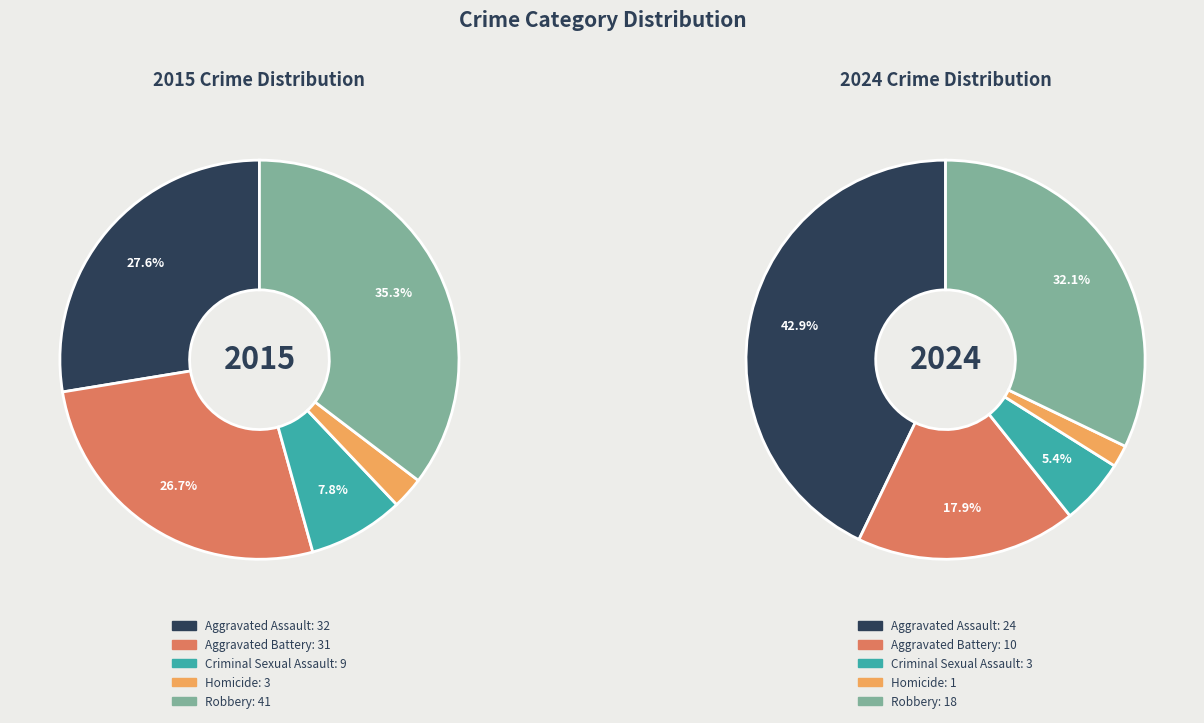

What is the difference between the highest and lowest values at Homicide?

2